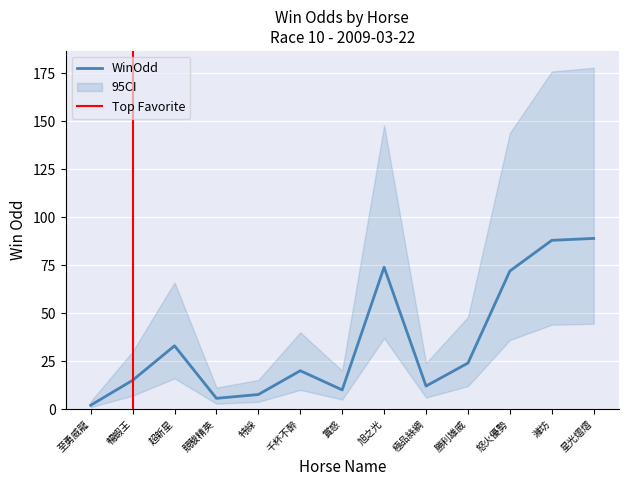

Is this an area chart (filled region under the line)?

No